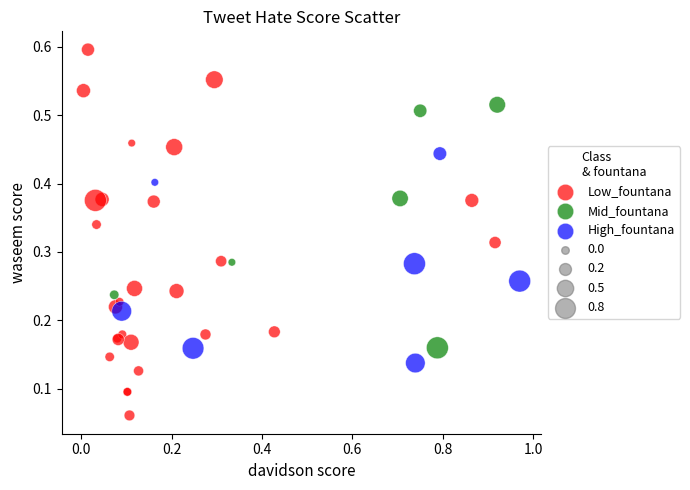

Which series reaches the maximum Y coordinate?

Low_fountana